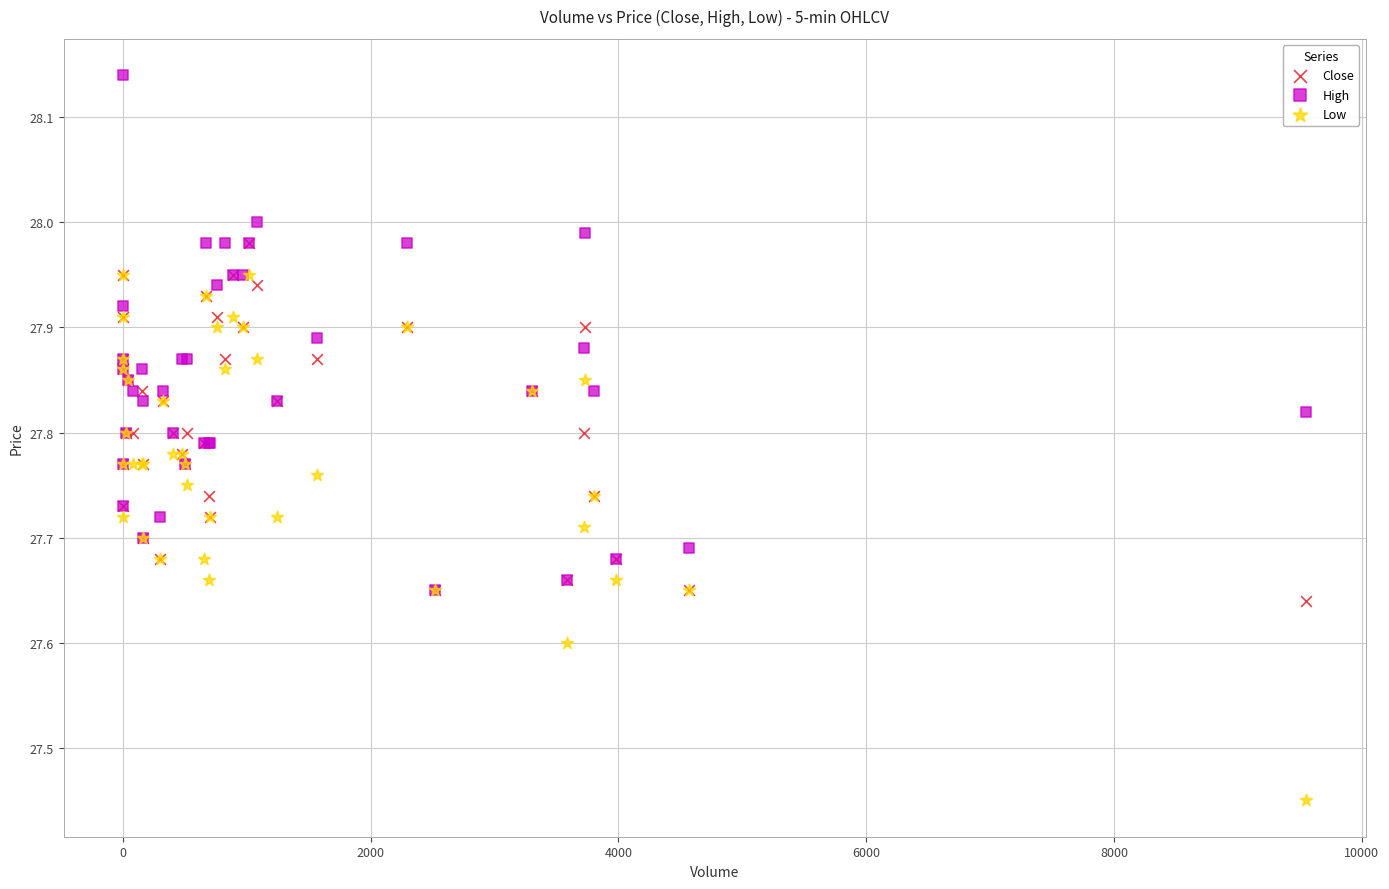

Which series reaches the minimum Y coordinate?

Low